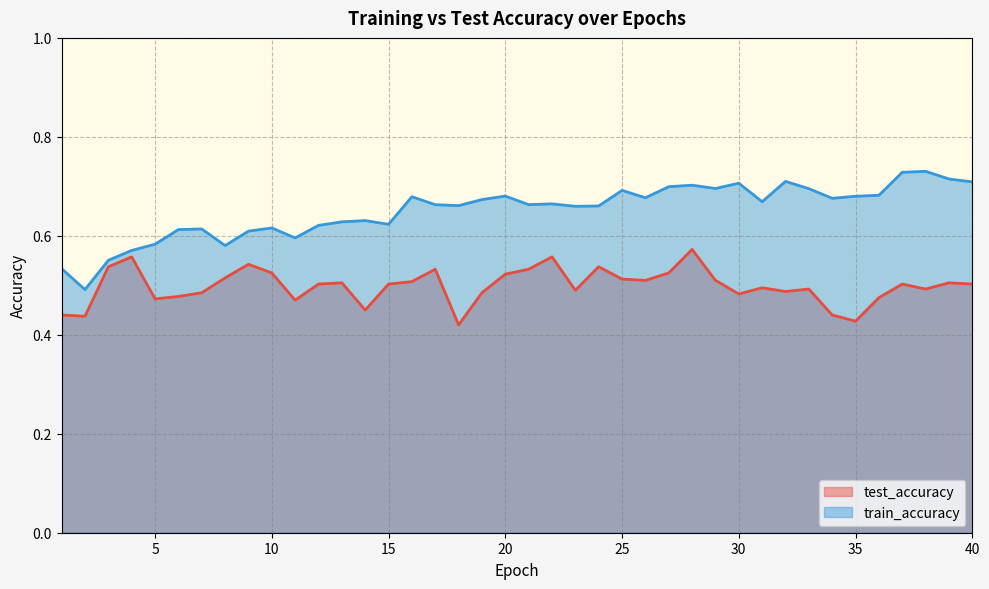

What is the difference between the second highest and second lowest values in the test_accuracy series?

0.1